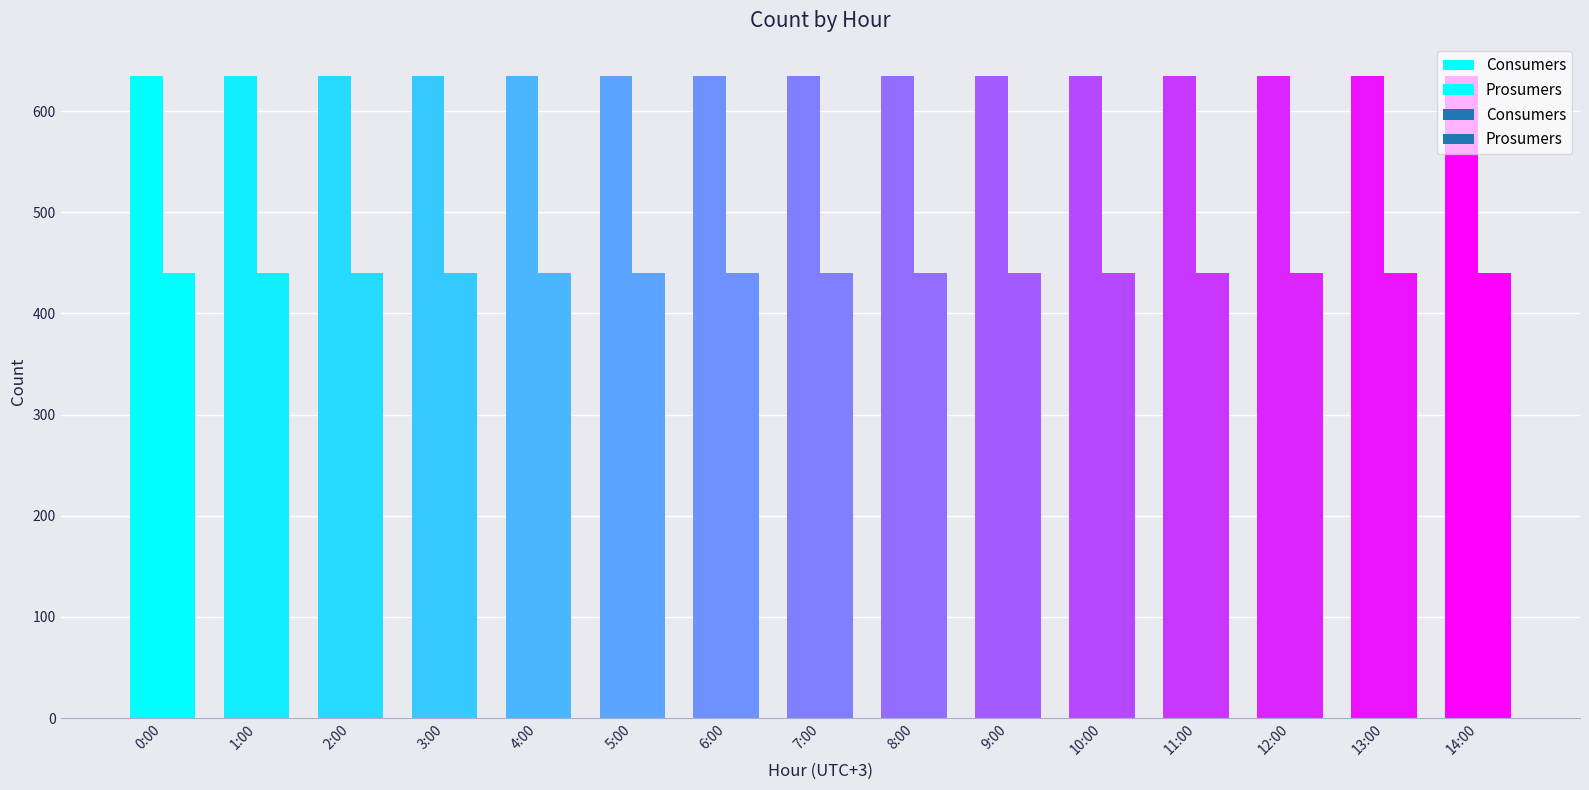

At 5, list the series in order from smallest to largest.

Prosumers, Consumers